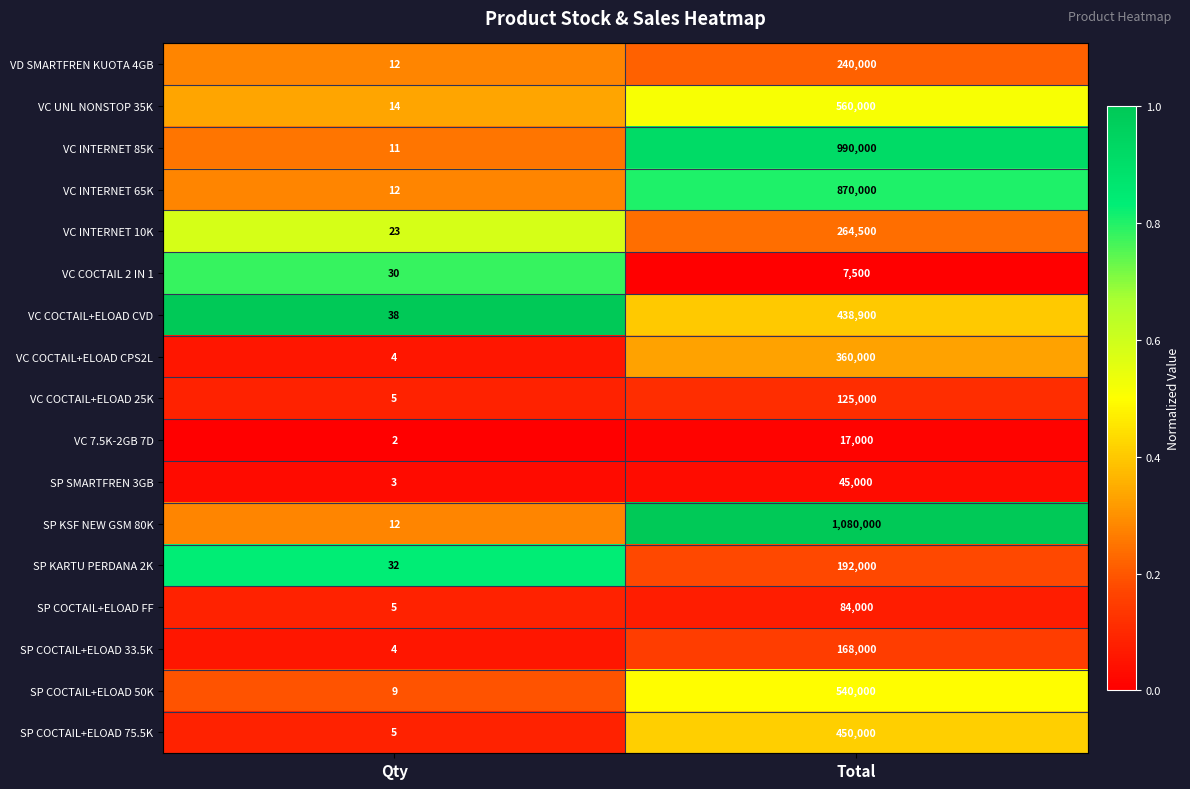

Which series has the largest total across all categories?

SP KSF NEW GSM 80K